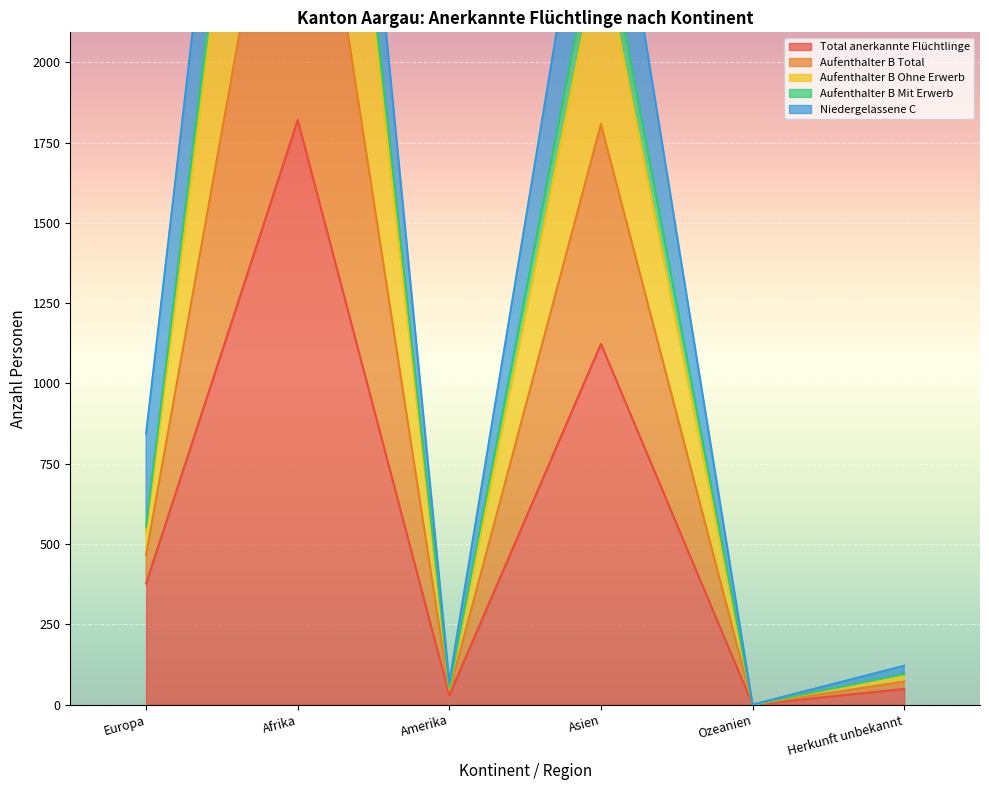

What is the label of the 5th point from the right?

Afrika